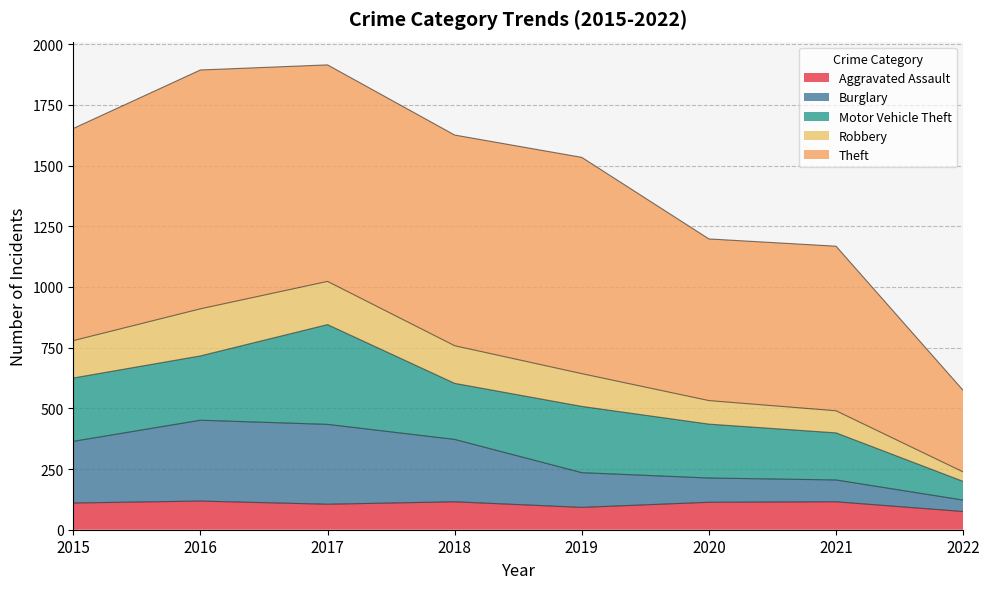

Does the chart display data point markers on the line(s)?

No